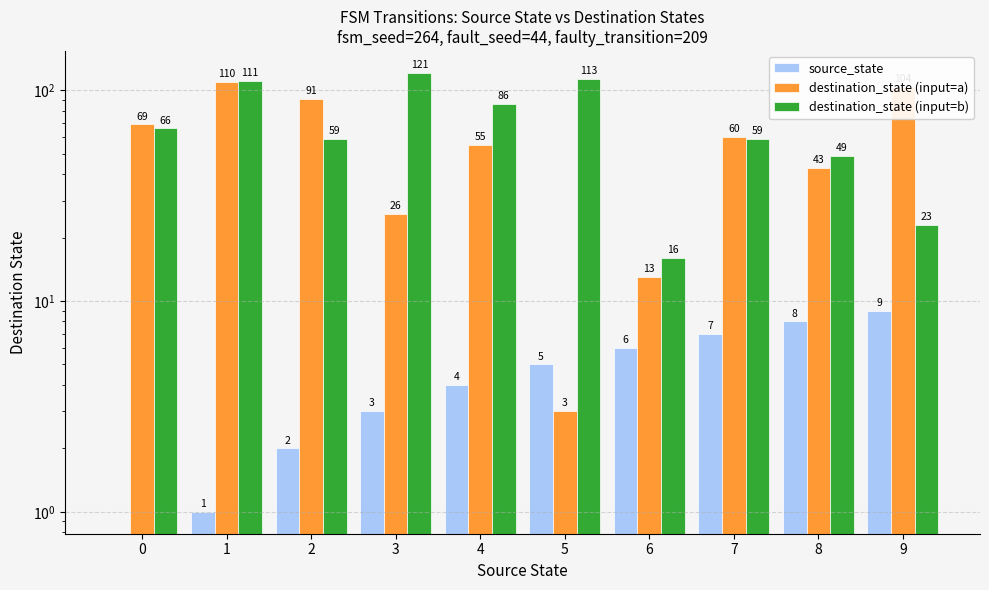

How many bars are there in total?

30